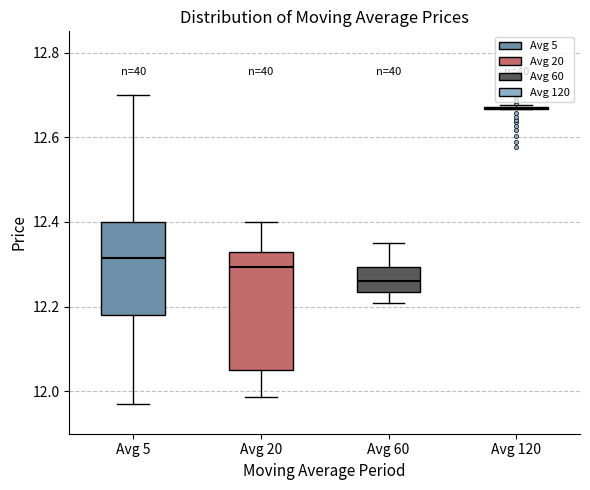

Where does the upper whisker of the box for Avg 60 end on the y-axis? The values are not printed on the chart, so give them approximately, as read against the axis.

12.36